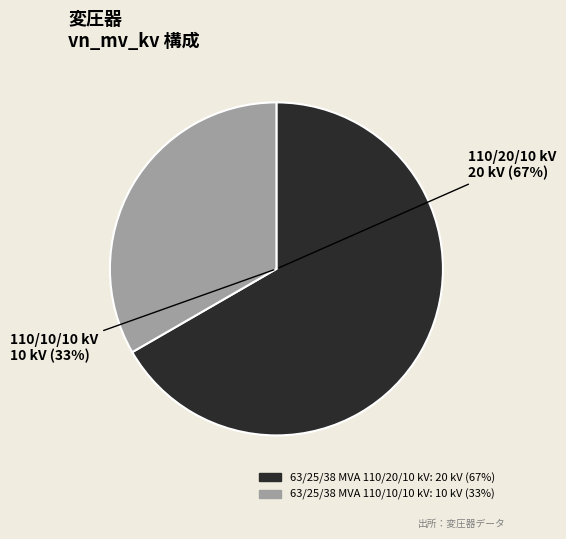

True or false: 63/25/38 MVA 110/10/10 kV accounts for 33% of the total.

True